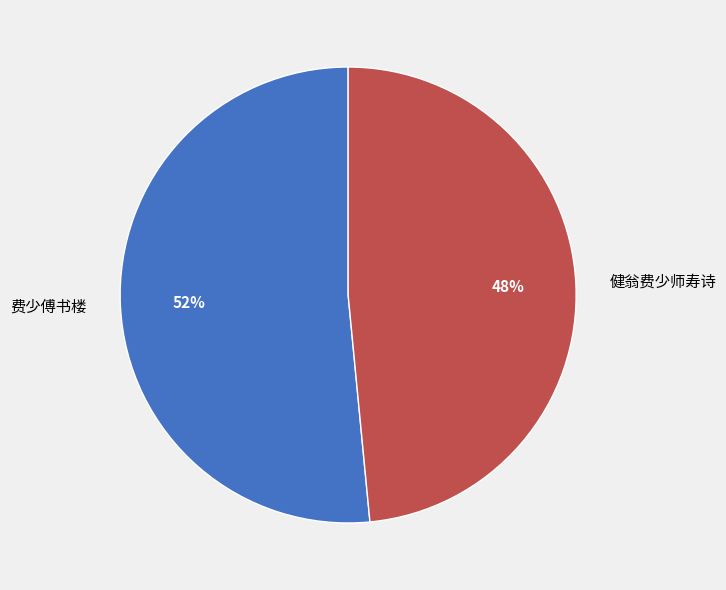

Count the number of slices in the pie.

2